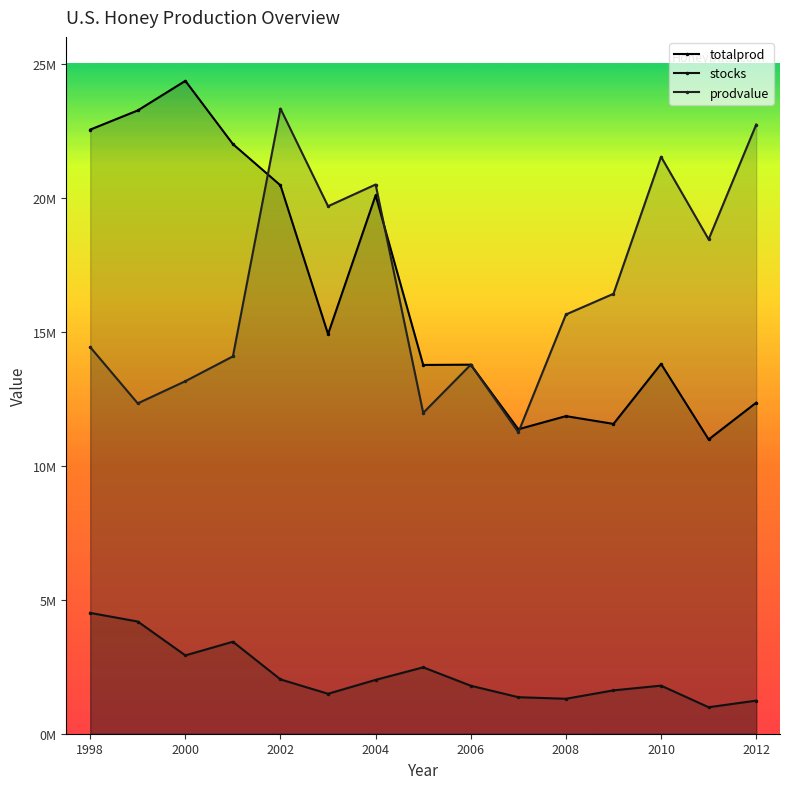

How many values in the totalprod series exceed 13800000?

7